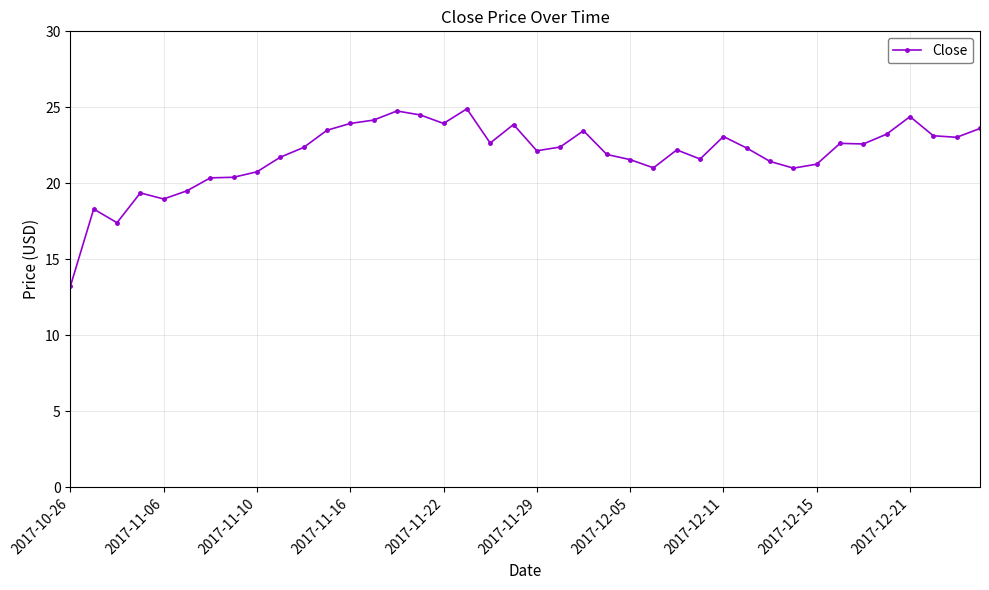

Does the chart have visible grid lines?

Yes